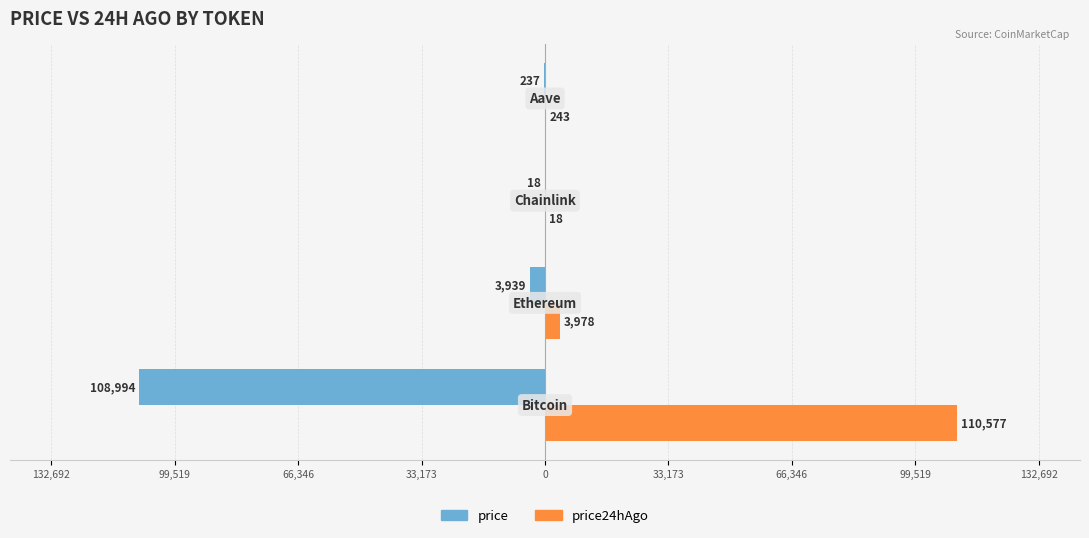

What are all the series names shown in the legend?

price, price24hAgo